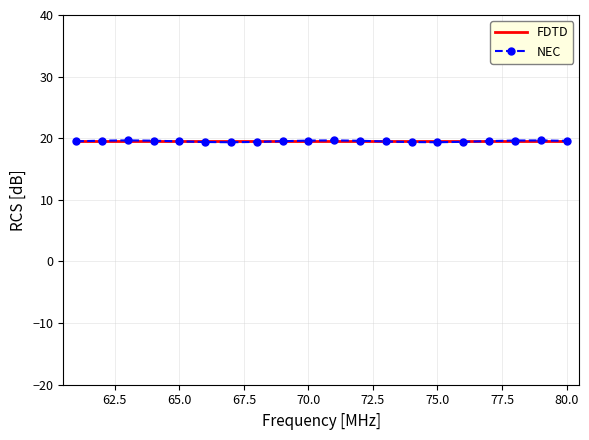

What is the minimum value shown in the chart?

19.4